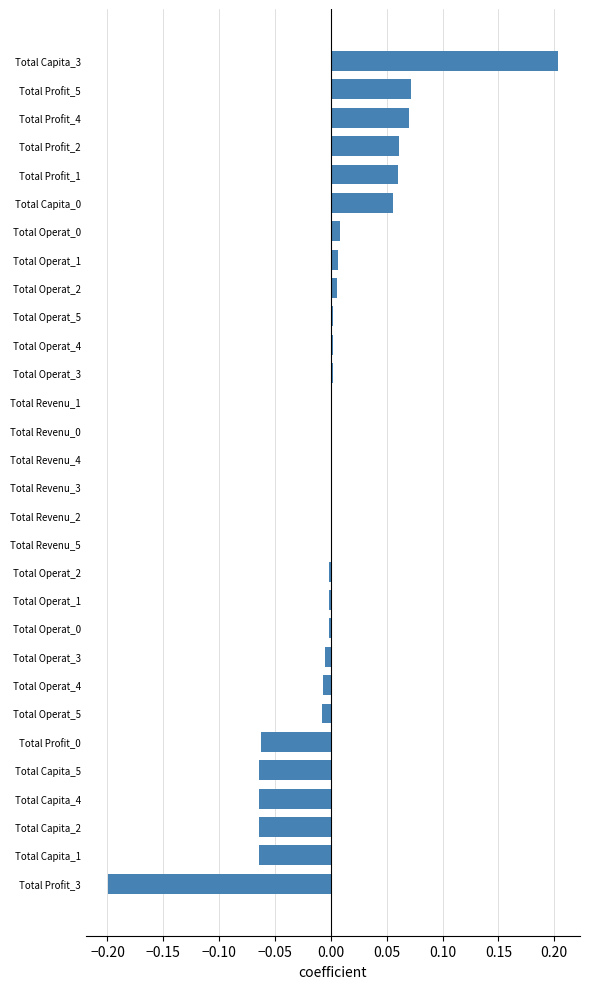

How many distinct data groups are displayed?

1